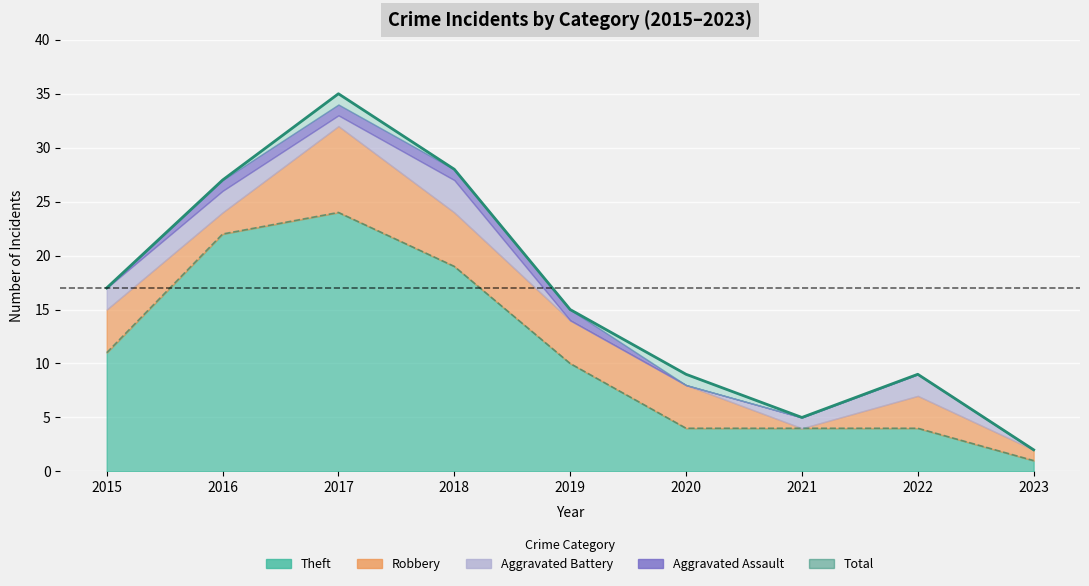

True or false: Theft line and Total cross at least once.

False